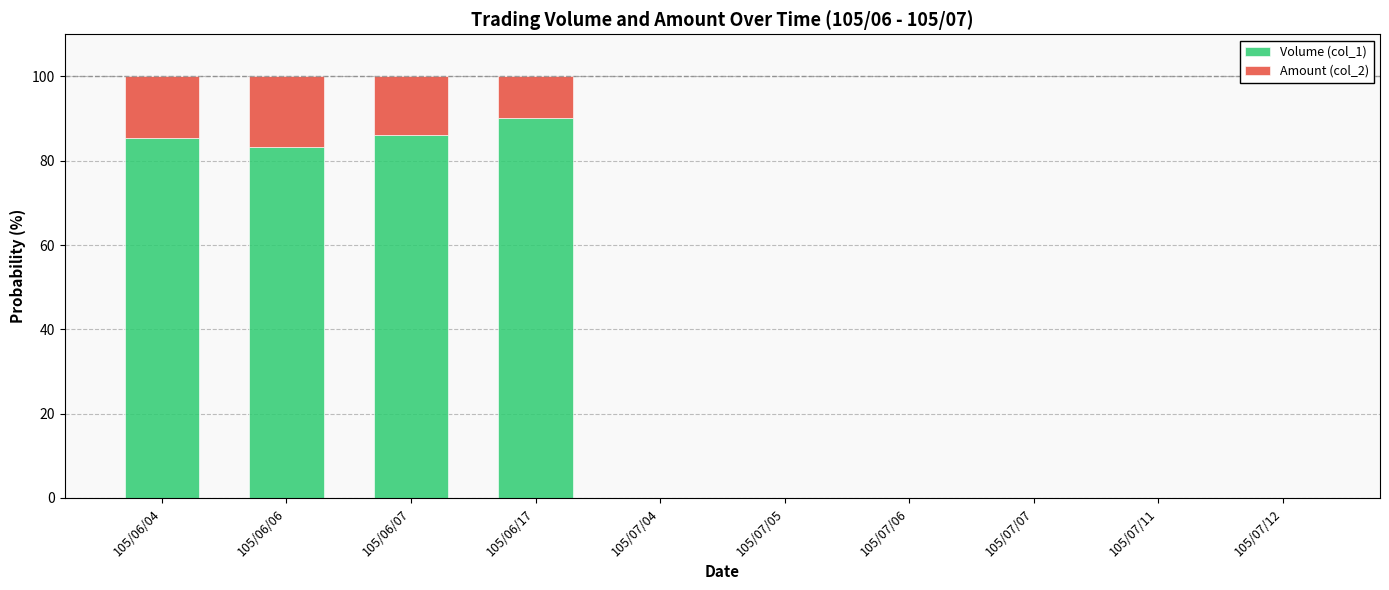

At which label does Volume (col_1) reach its peak?

105/06/17